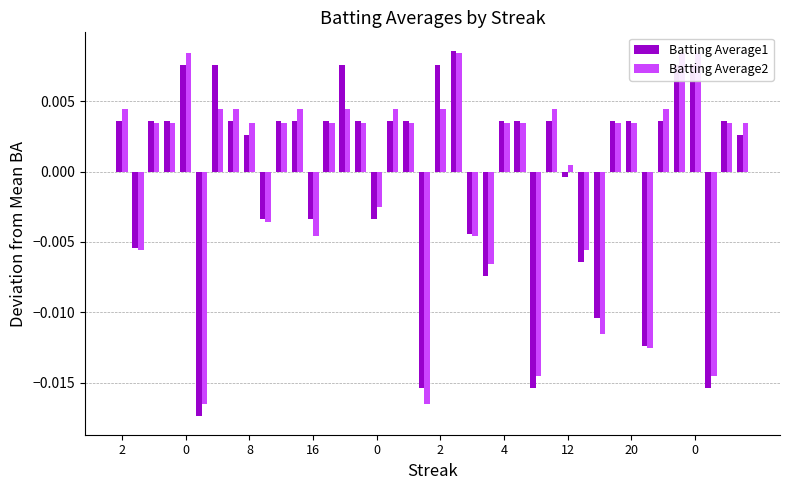

How many positive values does the Batting Average1 series have?

26